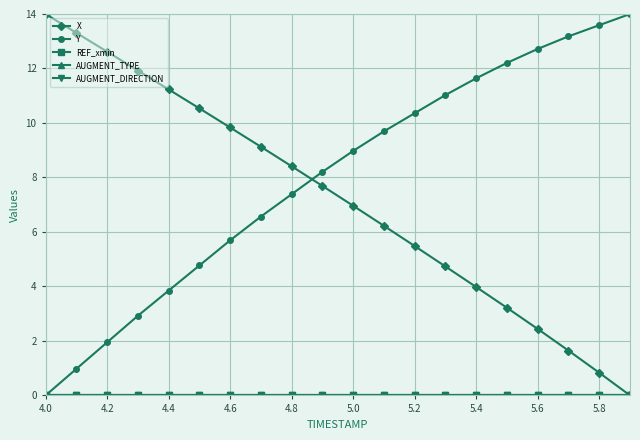

At which category is the sum across all series the highest?

5.0